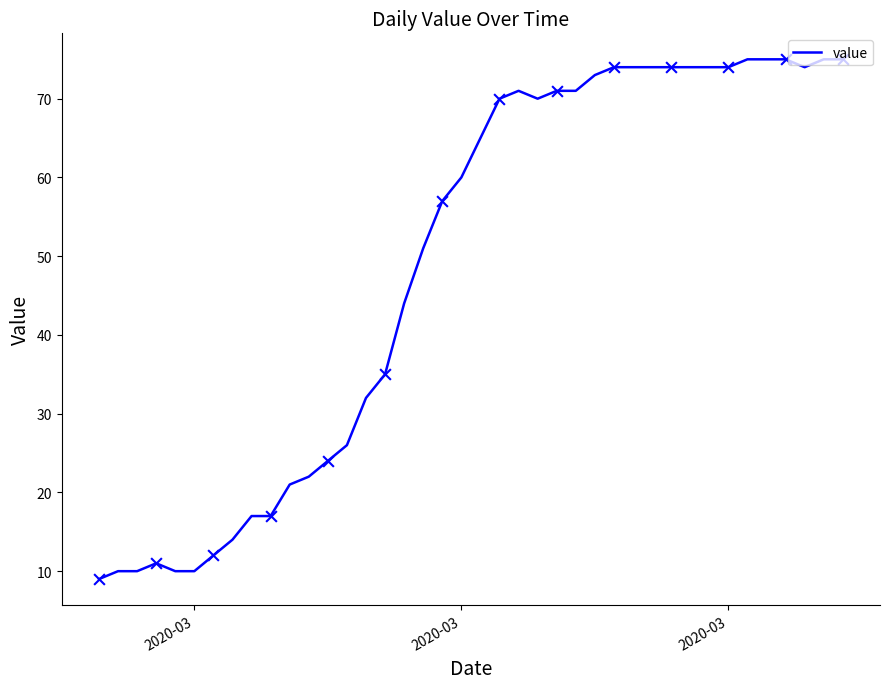

What is the difference between the maximum and minimum values?

66